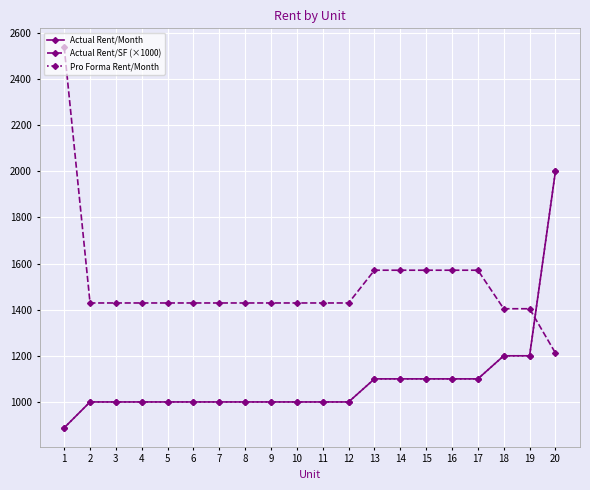

Which series has the largest range (max minus min)?

Actual Rent/SF (×1000)